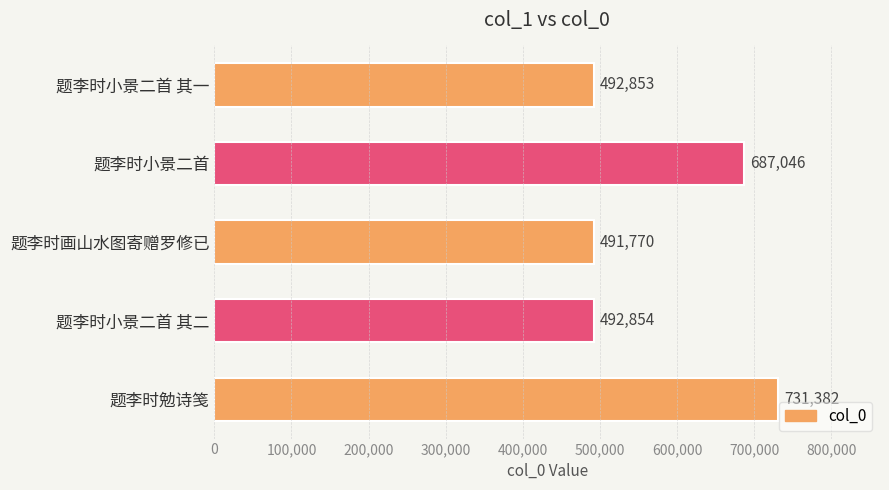

Reading top to bottom, list all the values displayed in this chart.

492853	687046	491770	492854	731382